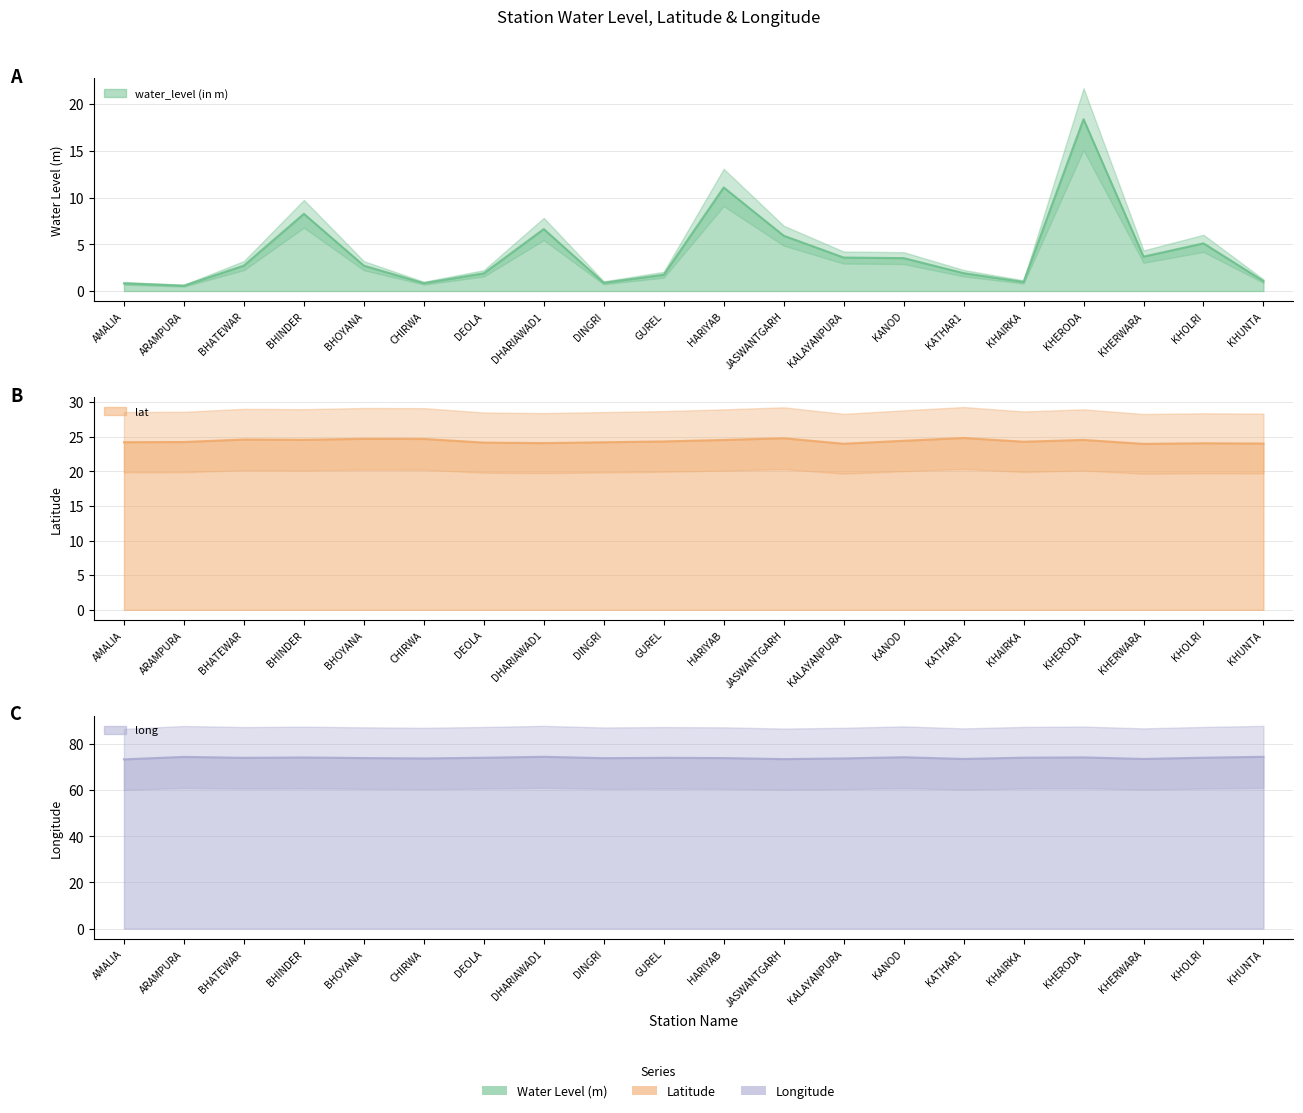

List the series in order of their peak value, highest first.

long, lat, water_level (in m)